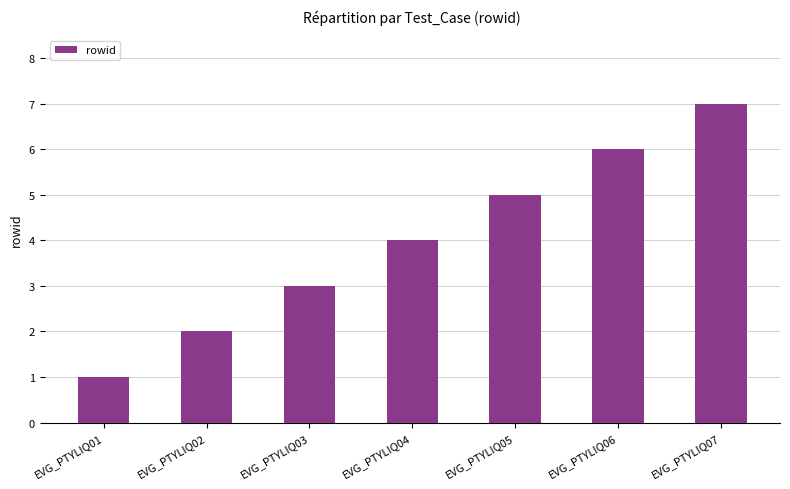

Reading right to left, list all the values displayed in this chart.

EVG_PTYLIQ07=7	EVG_PTYLIQ06=6	EVG_PTYLIQ05=5	EVG_PTYLIQ04=4	EVG_PTYLIQ03=3	EVG_PTYLIQ02=2	EVG_PTYLIQ01=1